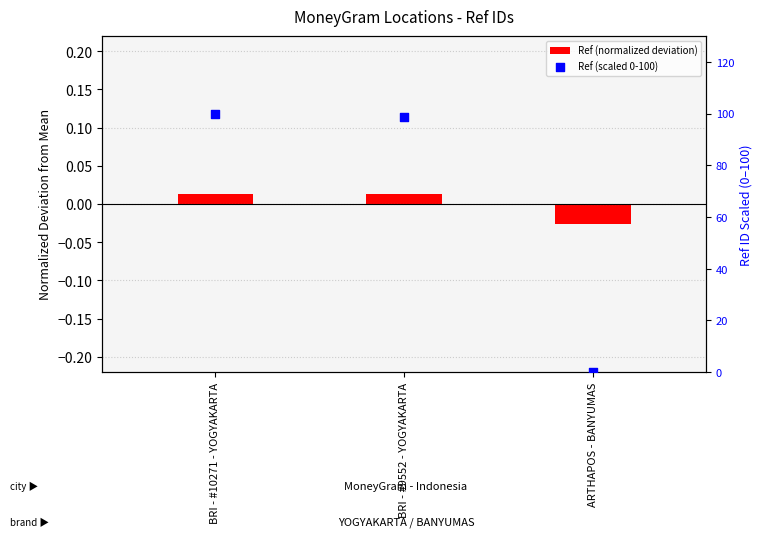

What is the change in value from BRI - #10271 - YOGYAKARTA to ARTHAPOS - BANYUMAS?

-100.0